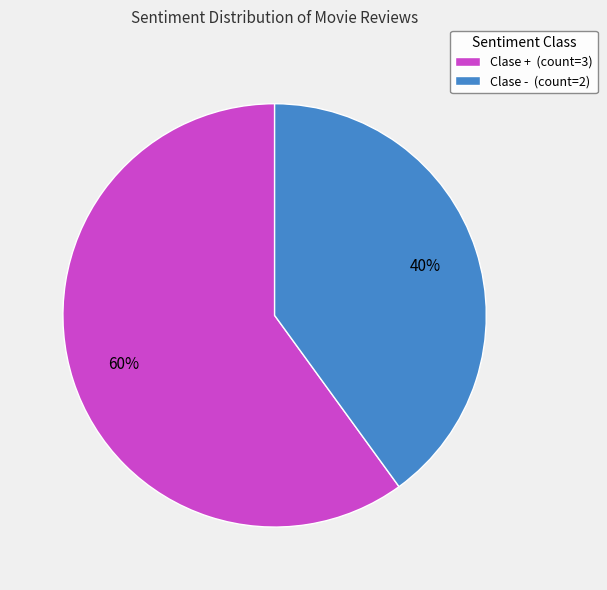

To the nearest percent, what is the difference between the largest and smallest slice percentages?

20%